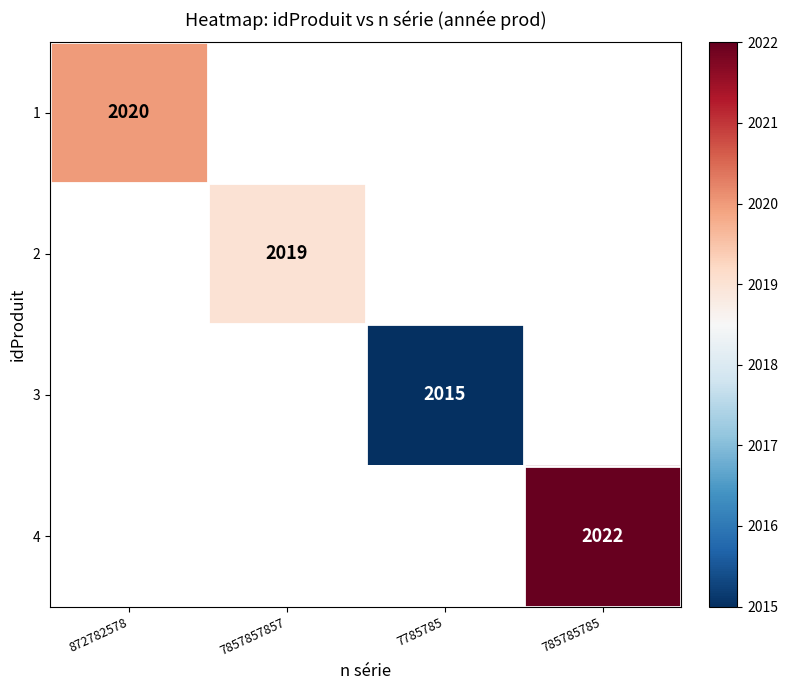

At how many categories does at least one series exceed 2021?

1